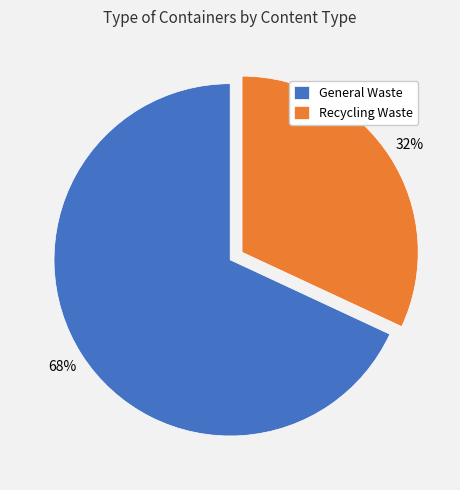

Which has a higher value, General Waste or Recycling Waste?

General Waste